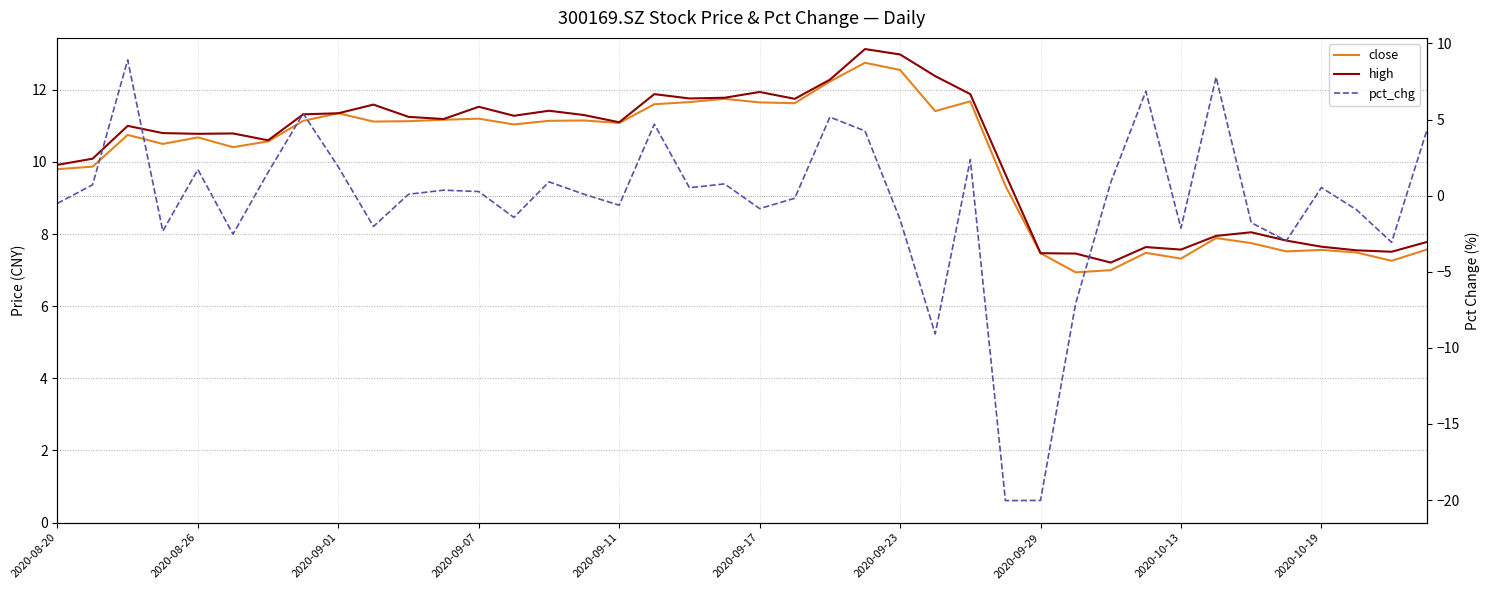

How many interior local valleys does the pct_chg series have?

12